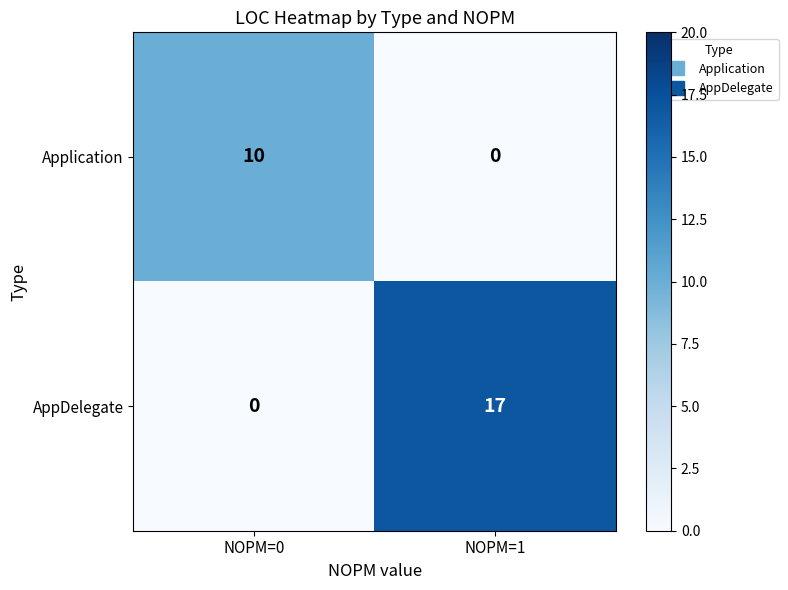

What is the spread (max minus min) of values at NOPM=0?

10